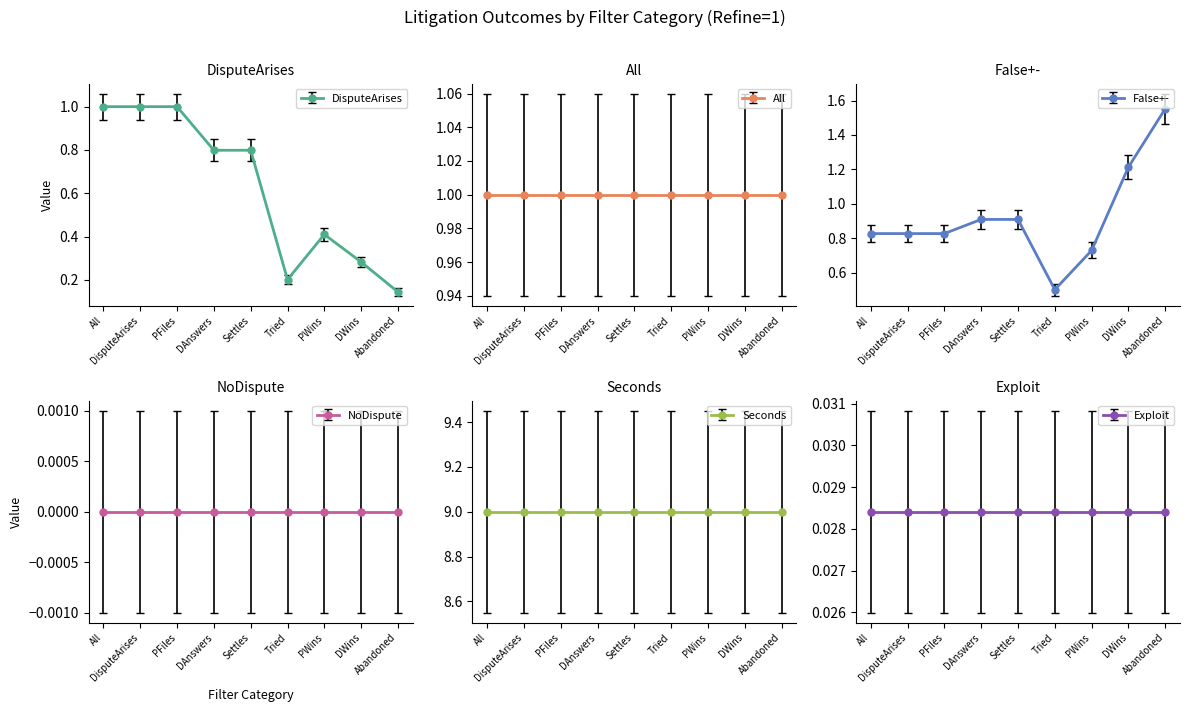

Is it true that False+- equals 1.2 at DAnswers?

False